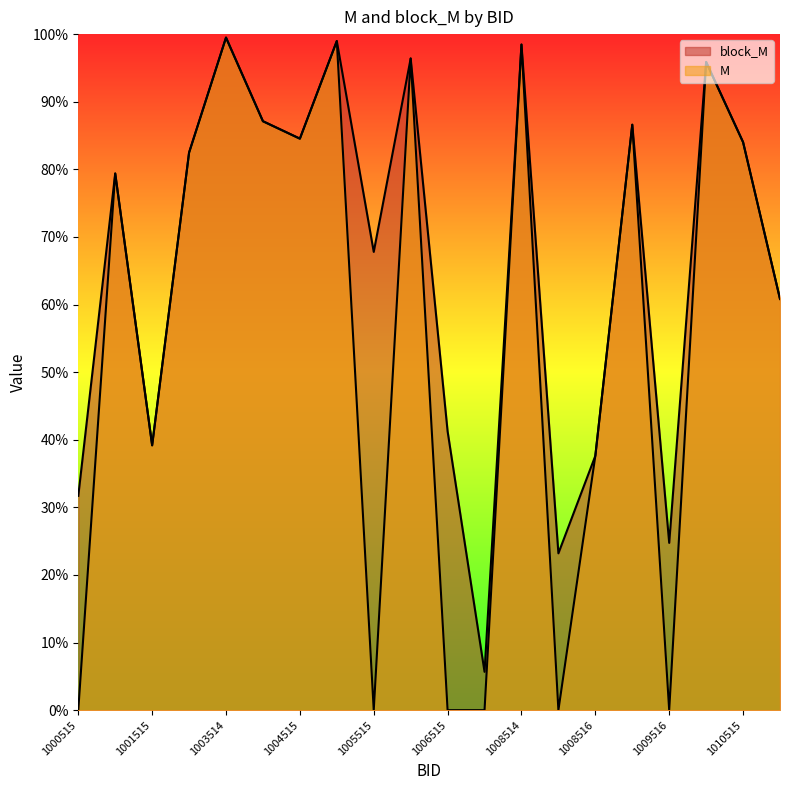

At how many categories does at least one series exceed 0?

20